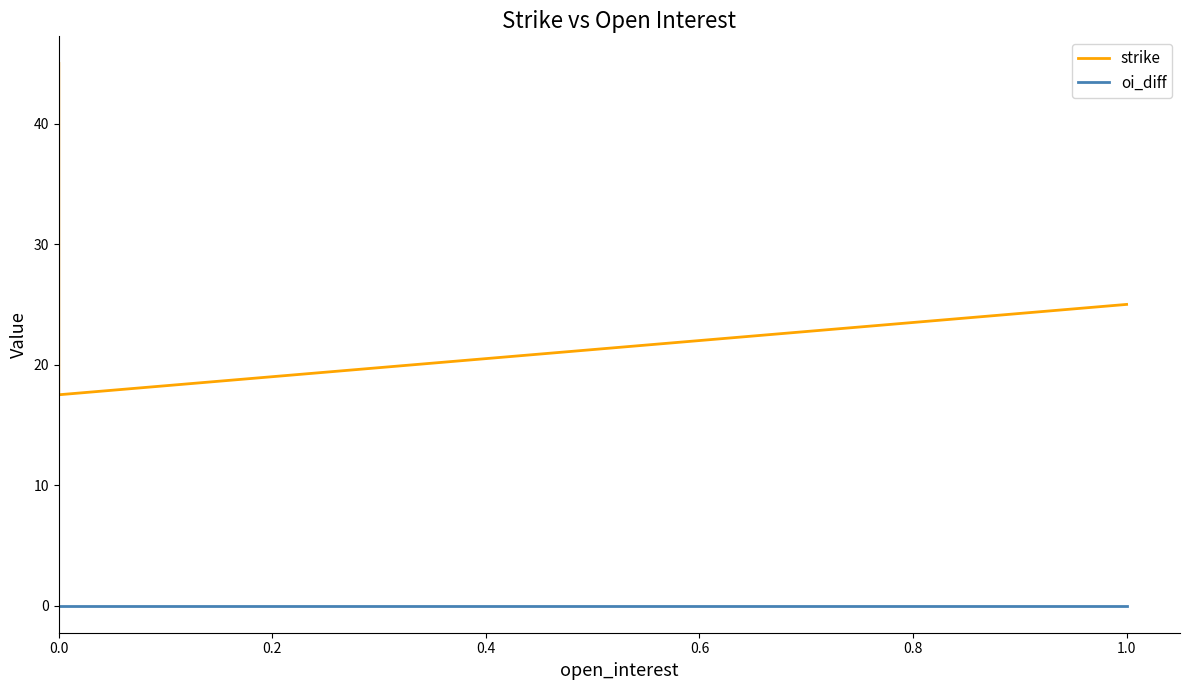

What is the label of the 4th point from the left?

0.6